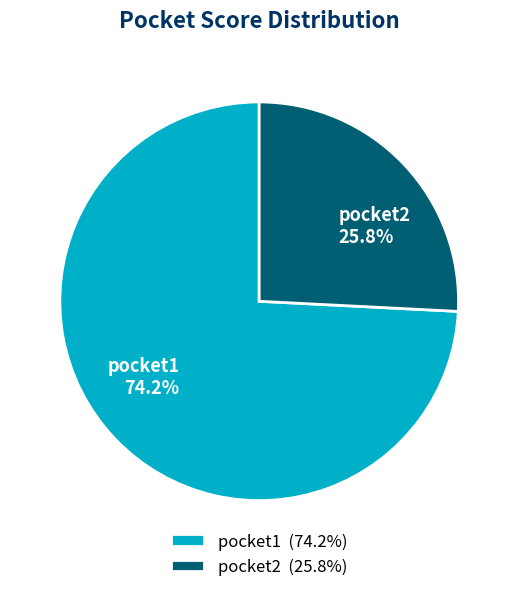

Is there a majority slice in this chart?

Yes